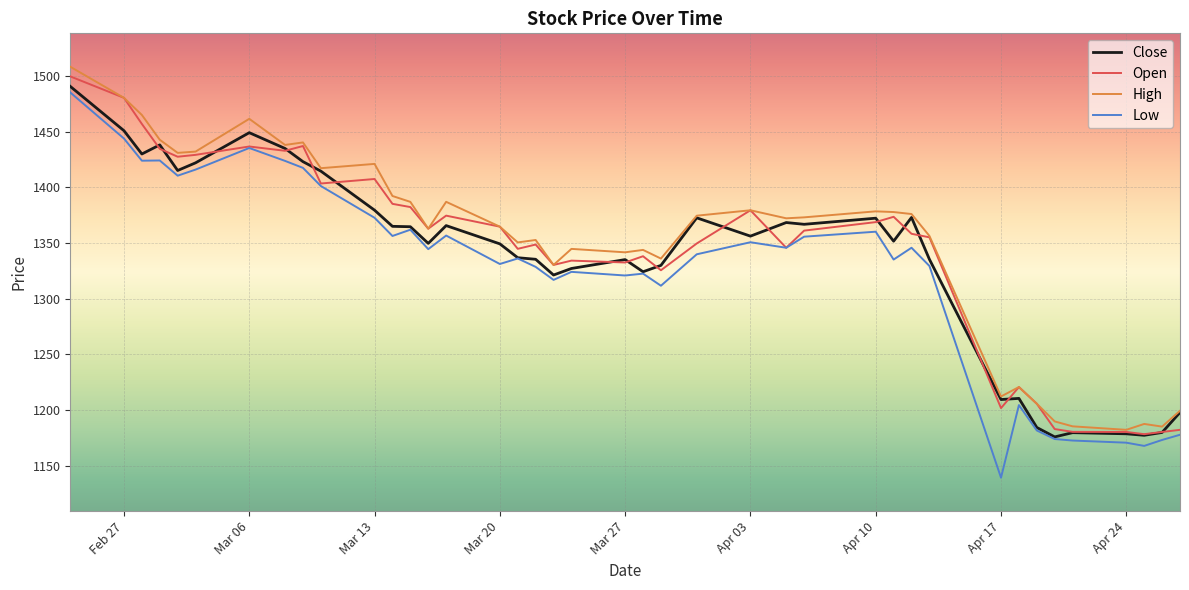

What is the lowest value of the High series?

1182.3